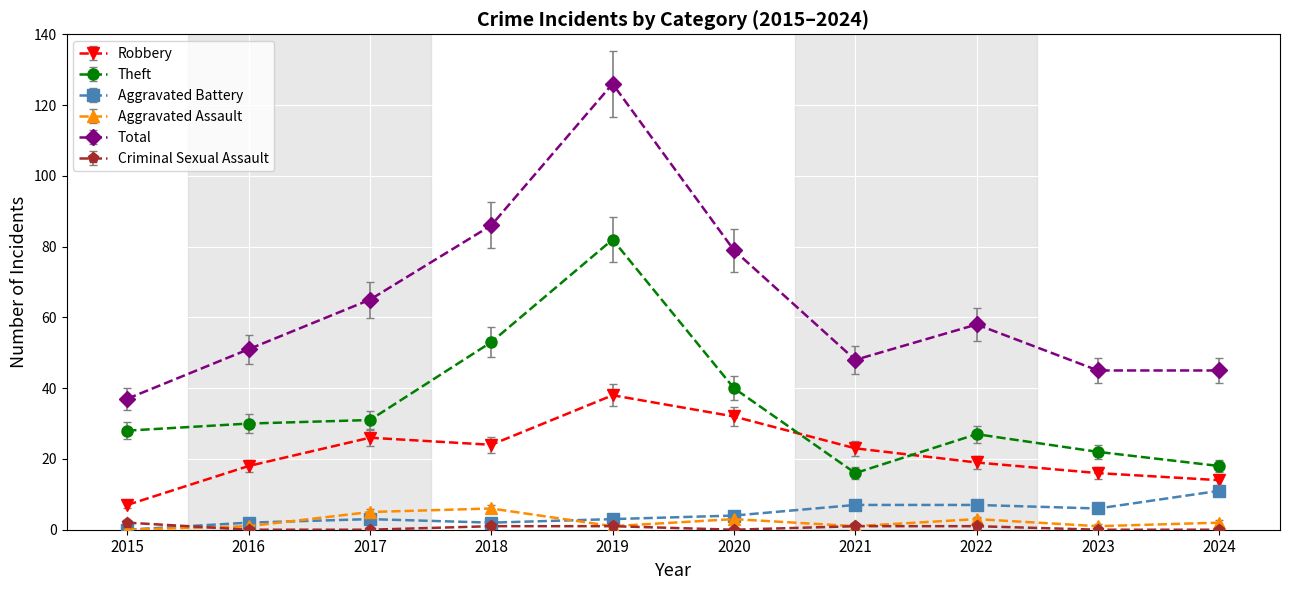

True or false: Aggravated Assault has more than 0 interior local peaks.

True